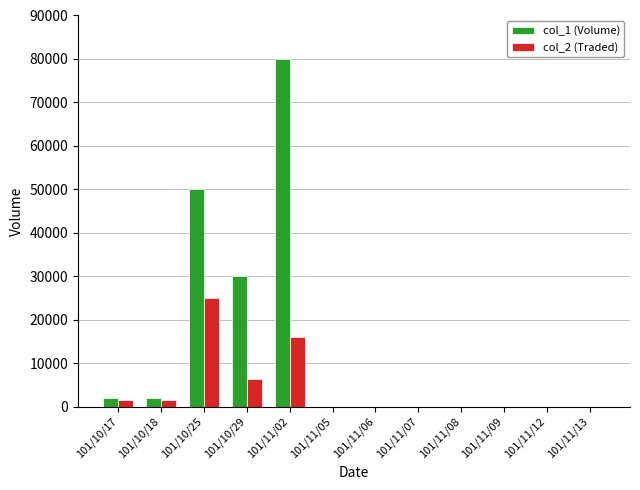

Which label corresponds to the largest value in the chart?

101/11/02